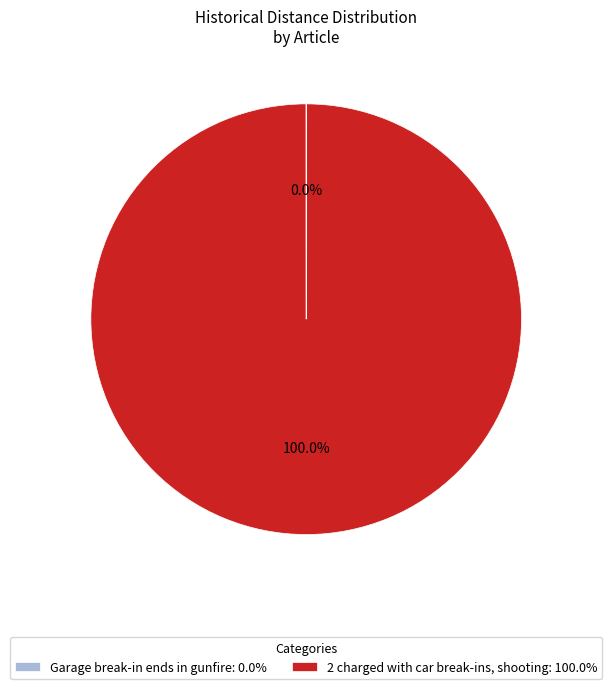

Is 2 charged with car break-ins, shooting: 100.0% the majority of the pie?

Yes